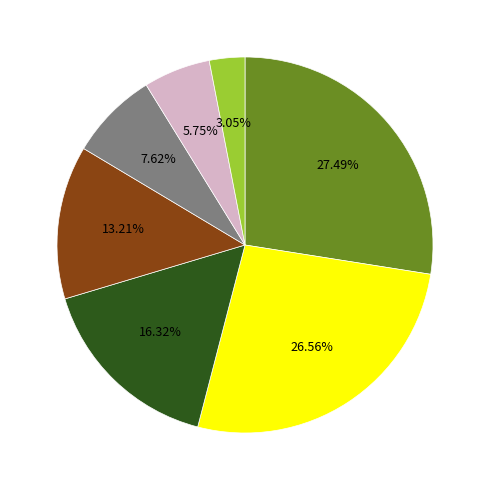

Is there any slice that represents more than half of the pie?

No